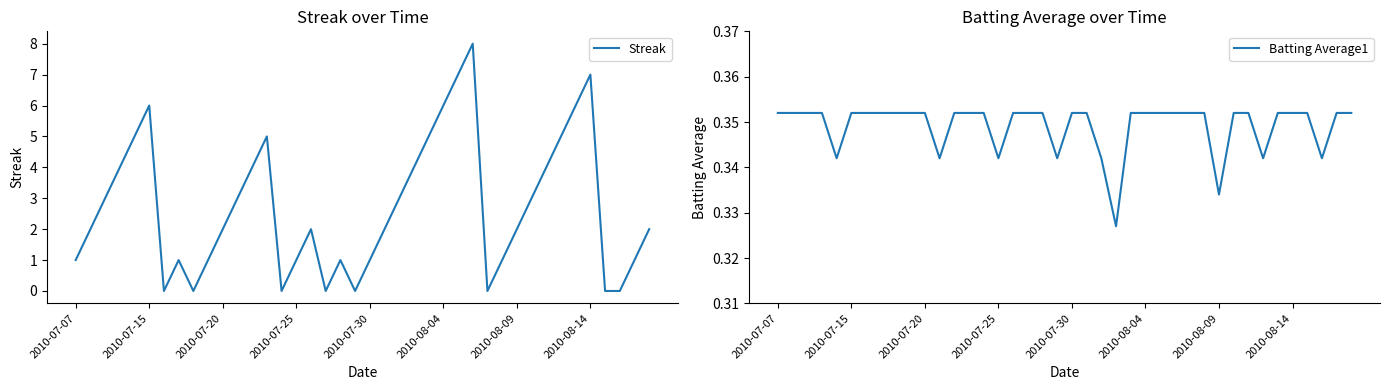

At which label does Batting Average1 reach its peak?

2010-07-07